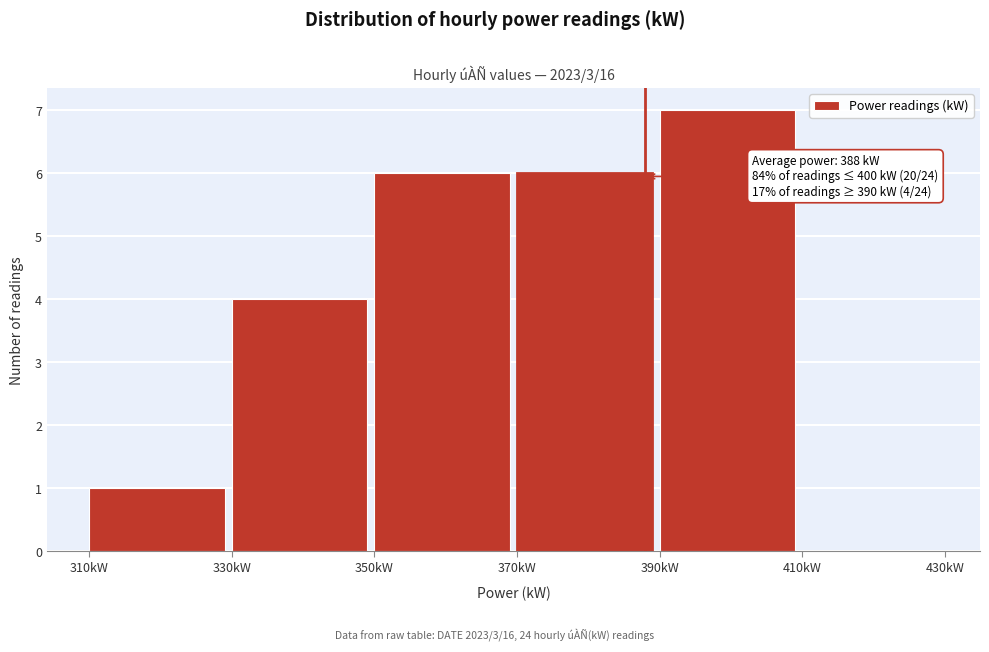

Which range on the x-axis has the tallest bar?

390 to 410